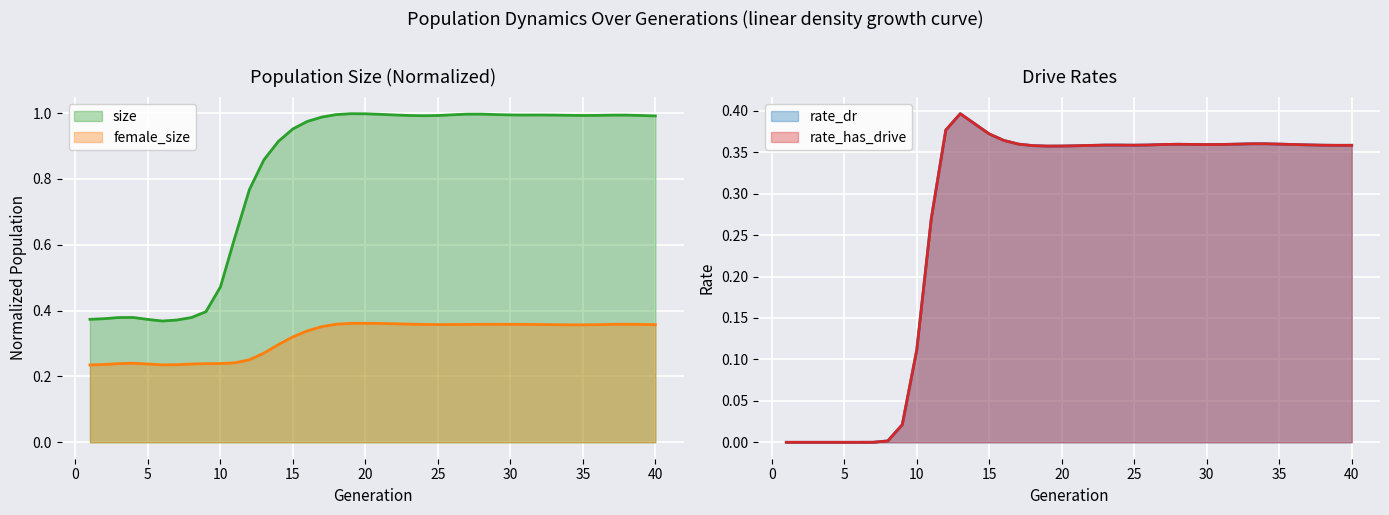

True or false: rate_dr and rate_has_drive intersect in this chart.

False